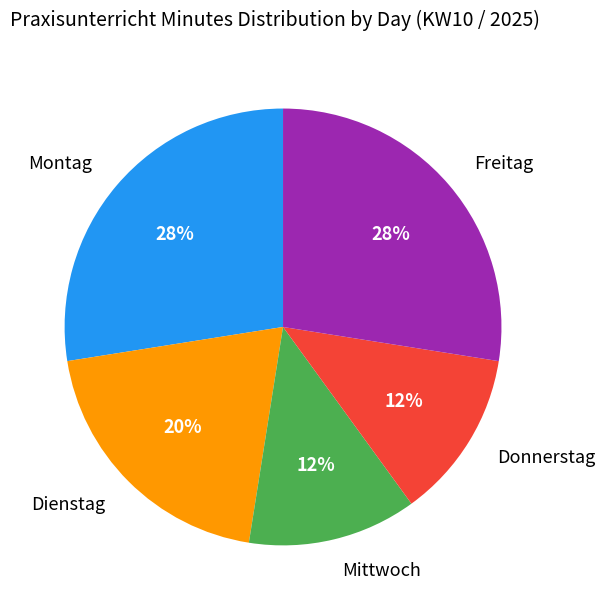

To the nearest percent, what is the average slice percentage?

20%